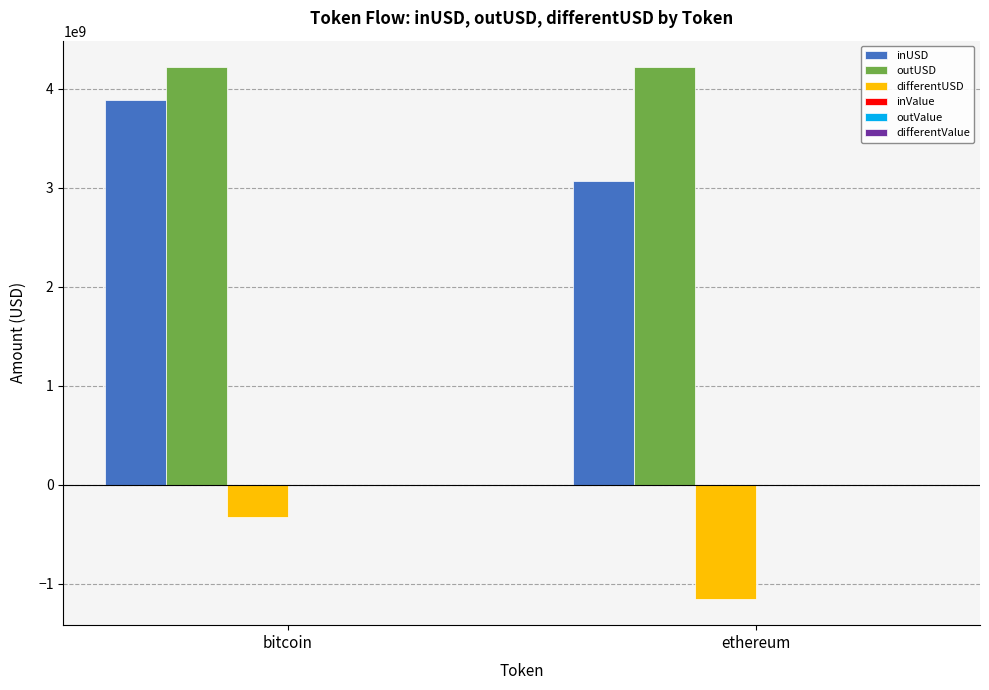

Which series changed the most between bitcoin and ethereum?

differentUSD